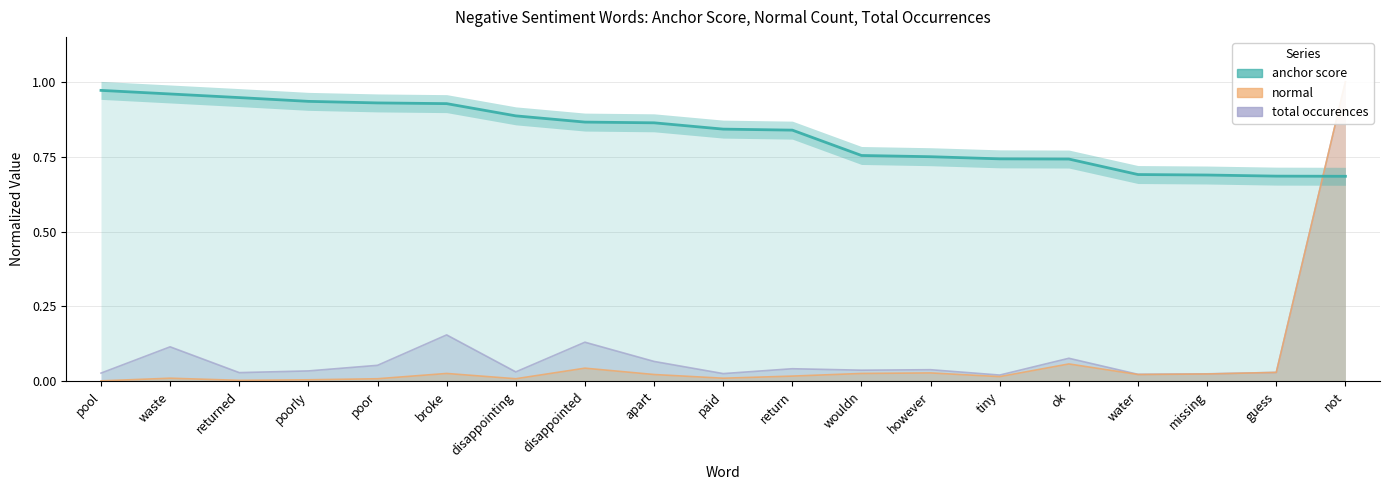

Is the value of anchor score at ok greater than the value of normal at not?

No